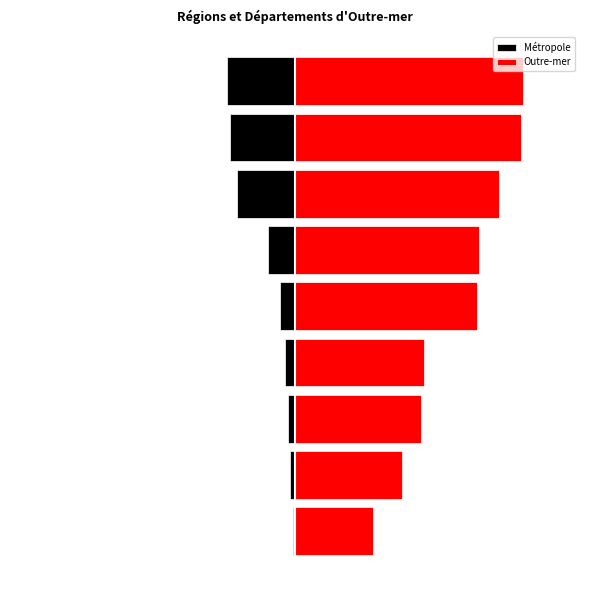

Which series has the widest spread of values?

Outre-mer